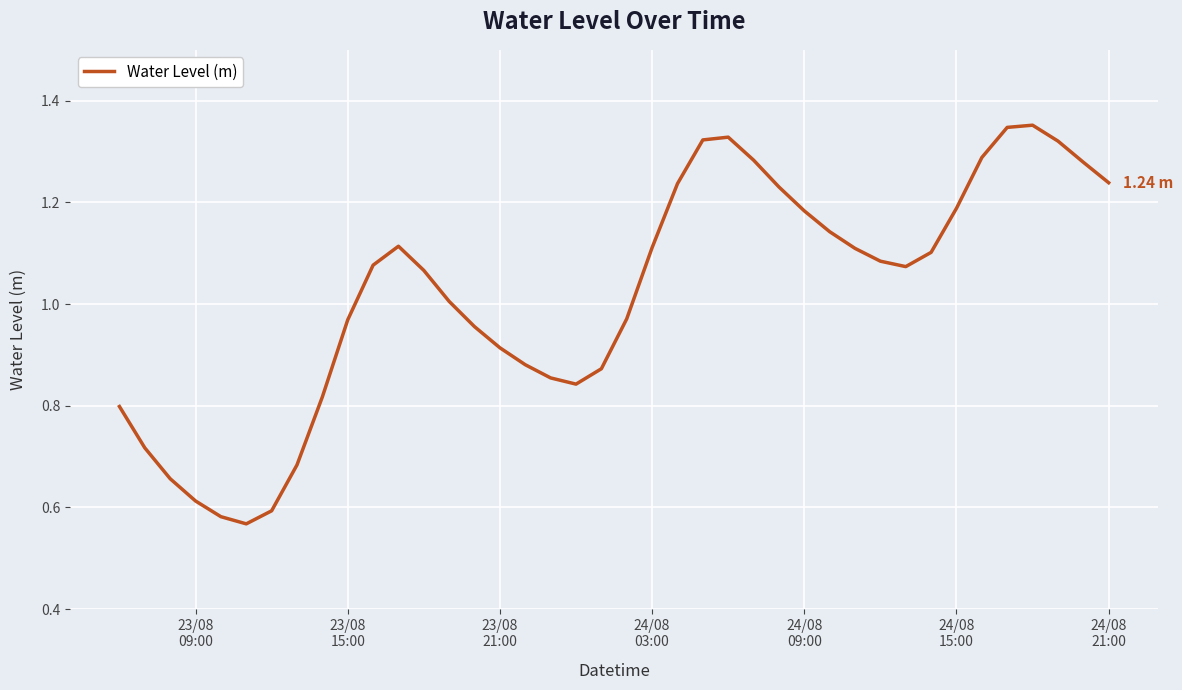

What is the maximum value shown in the chart?

1.4